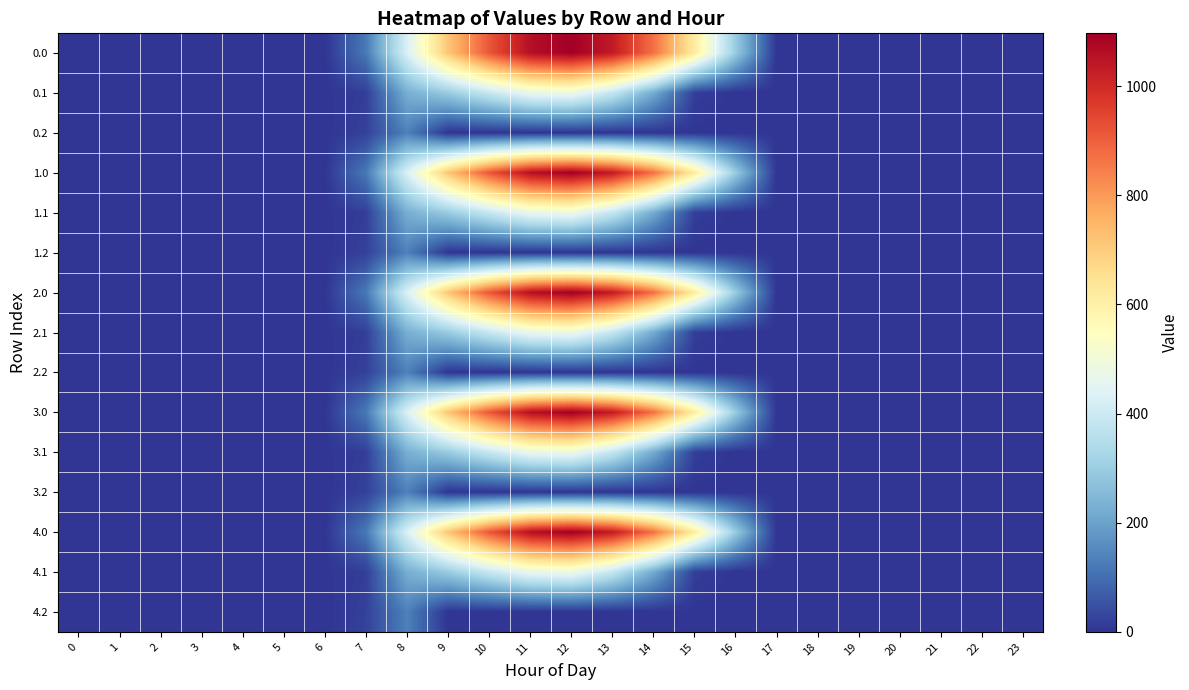

At 7, list the series in order from largest to smallest.

0.0, 1.0, 2.0, 3.0, 4.0, 0.2, 1.2, 2.2, 3.2, 4.2, 0.1, 1.1, 2.1, 3.1, 4.1